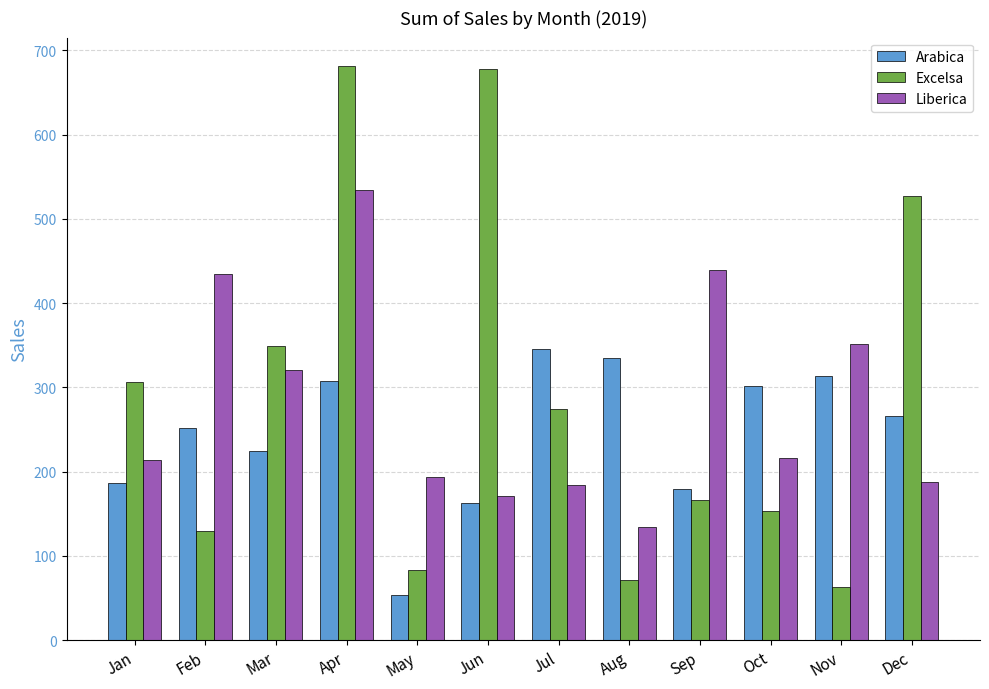

At Nov, list the series in order from smallest to largest.

Excelsa, Arabica, Liberica